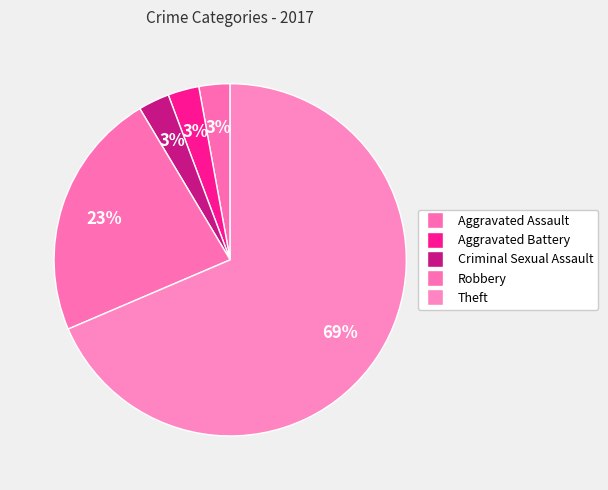

What is the largest slice in the pie chart?

Theft